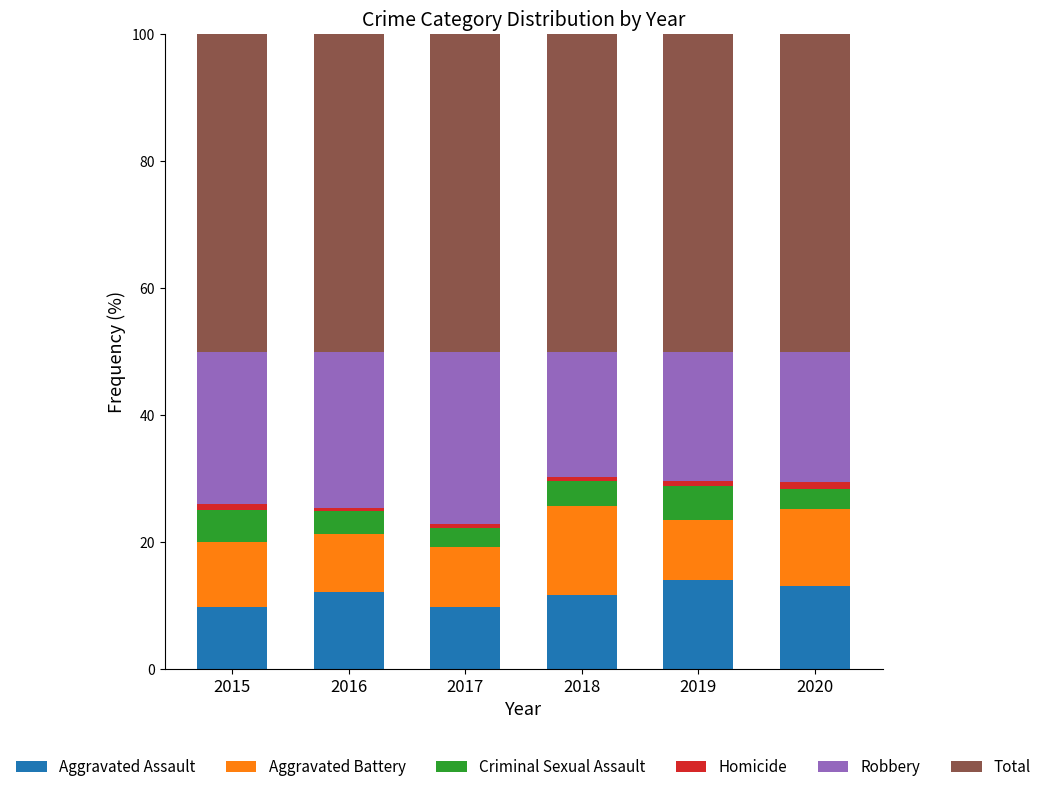

What is the sum of all Aggravated Assault values?

70.5